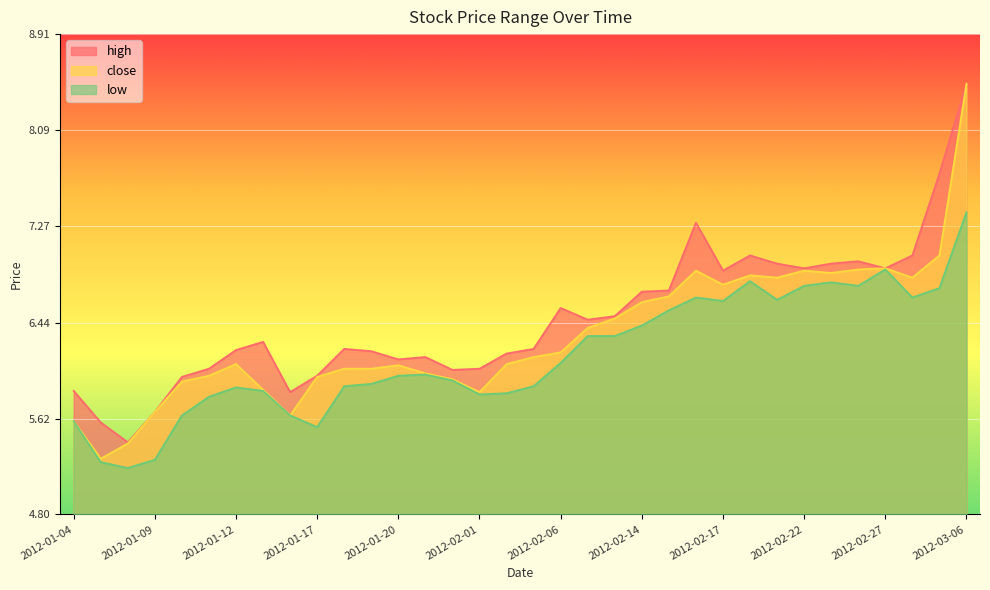

The value of low at 2012-02-20 is 2.4. True or false?

False